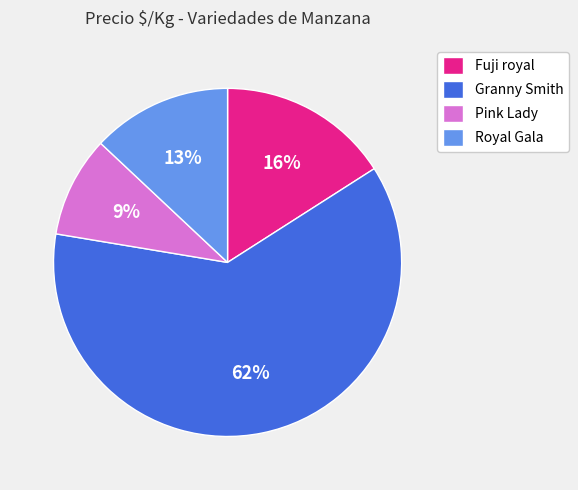

Do Pink Lady and Fuji royal together represent more than half of the pie?

No